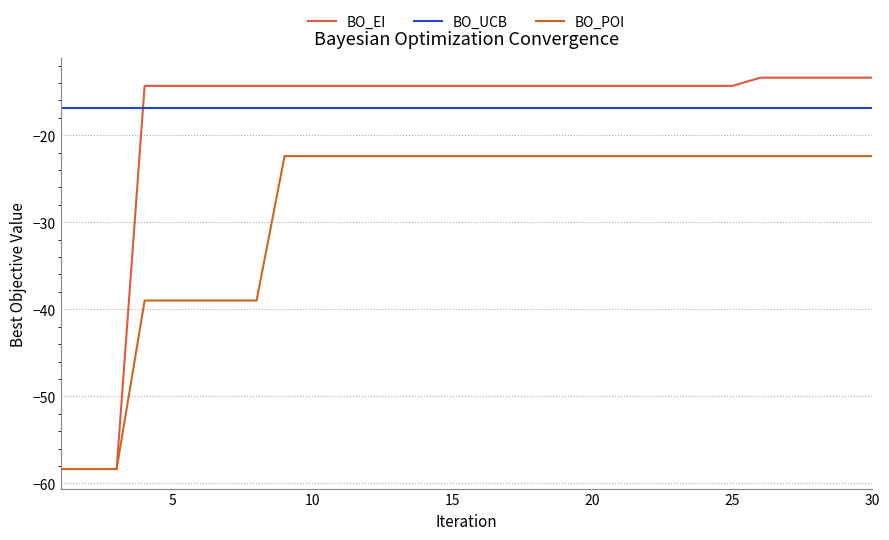

How many lines are shown in the chart?

3